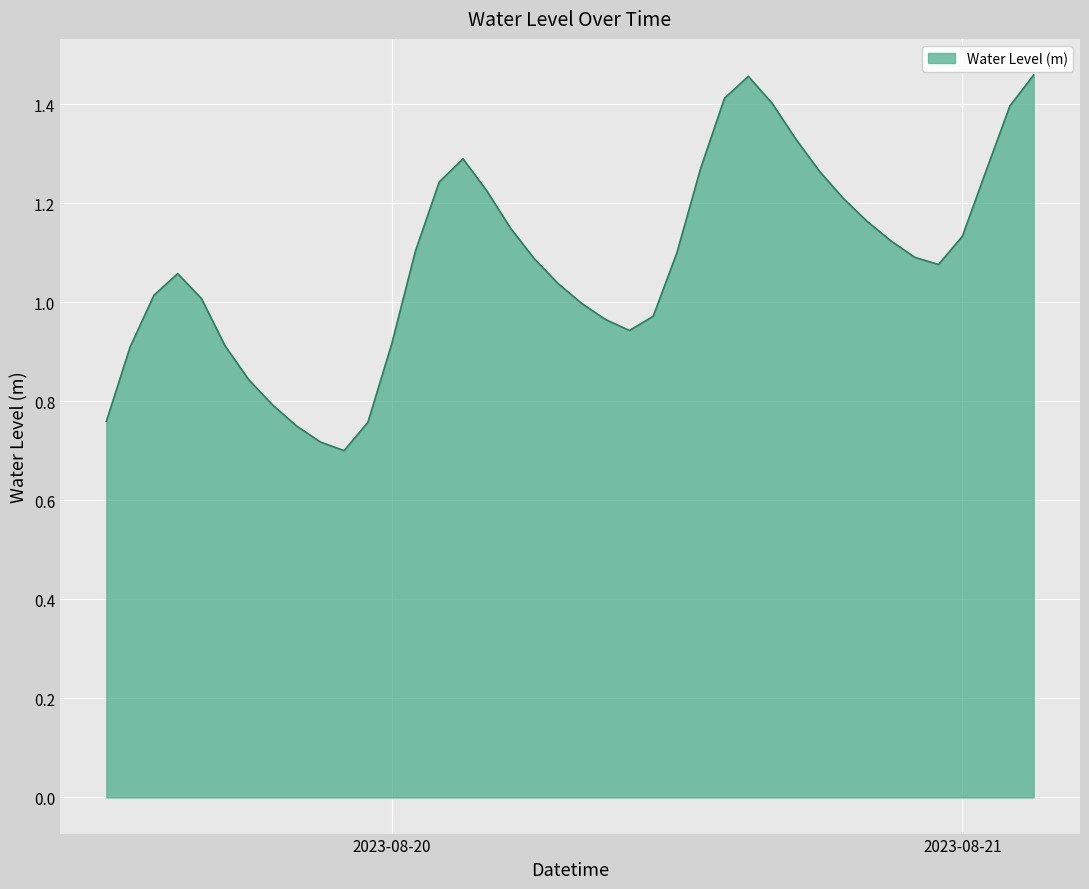

How many categories are shown in the chart?

40